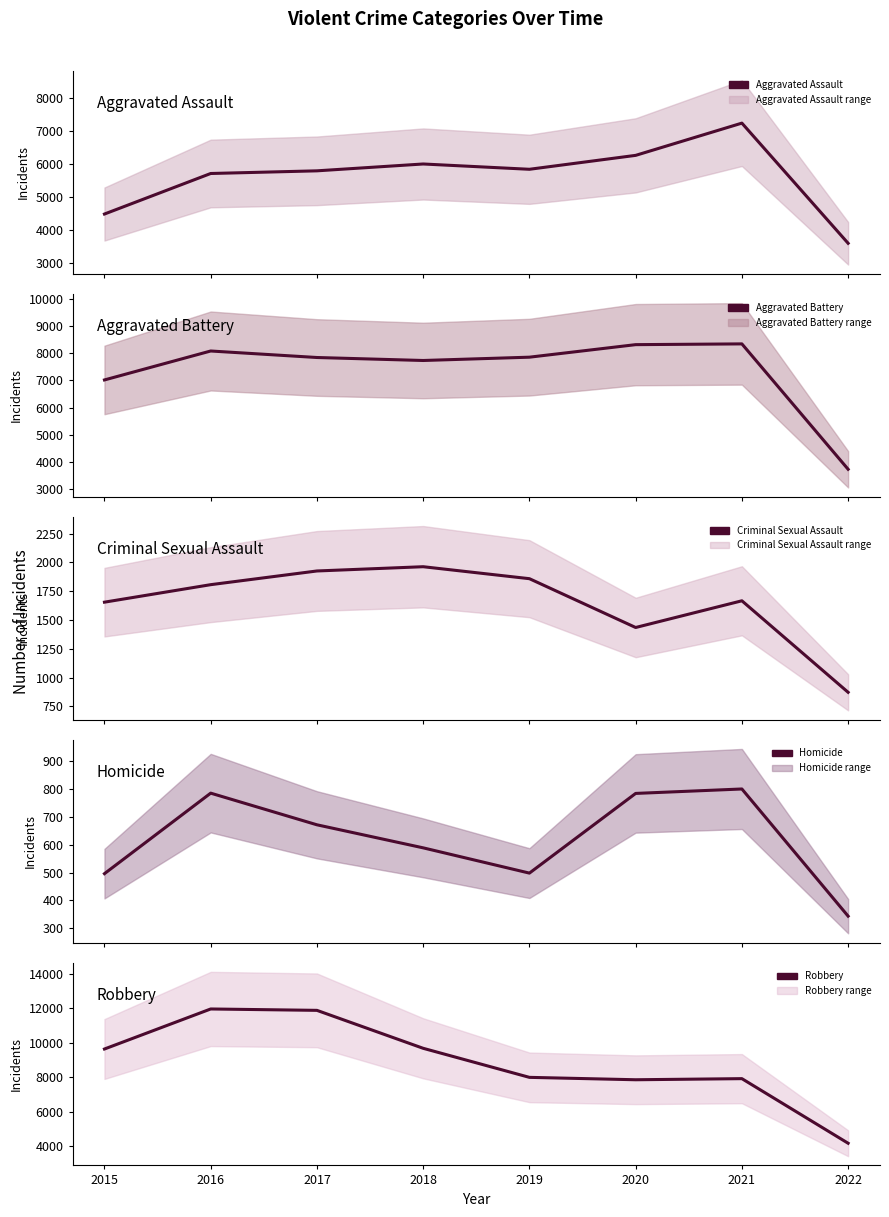

True or false: Robbery and Criminal Sexual Assault intersect in this chart.

False